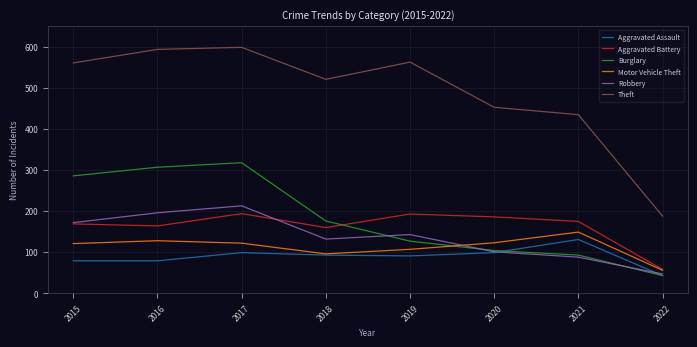

Does the chart display data point markers on the line(s)?

No